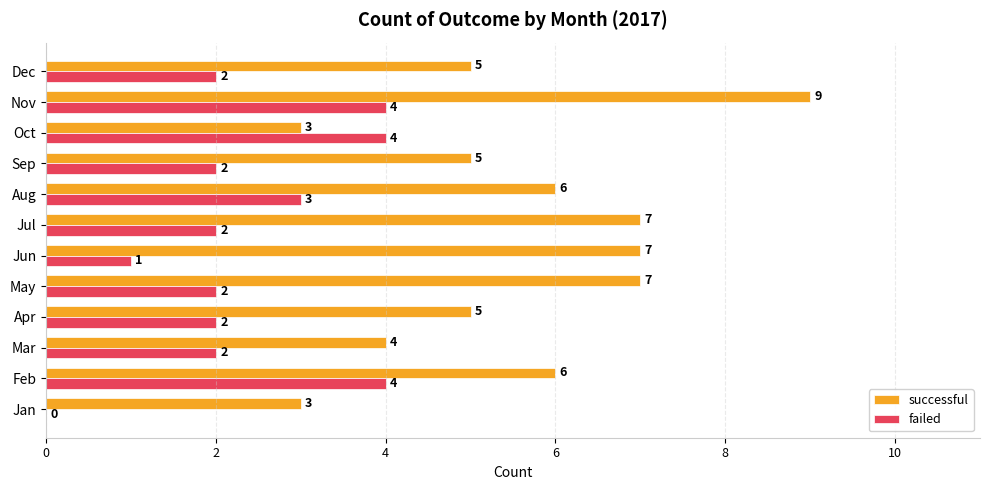

What is the sum of all successful values?

67